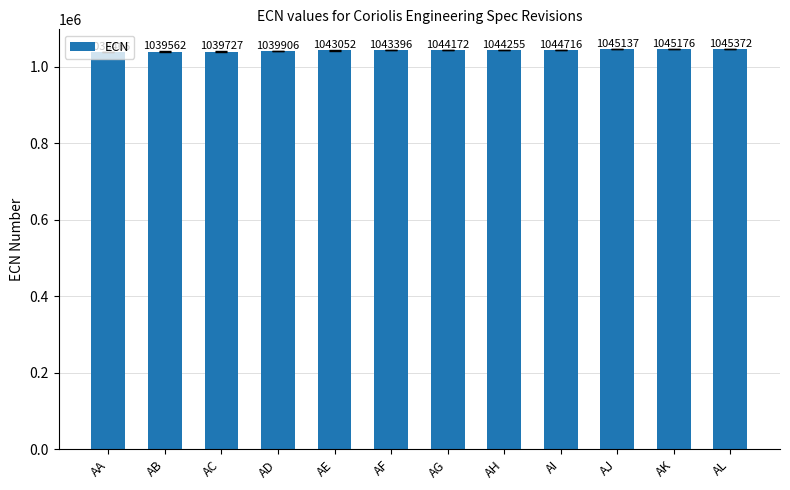

Read the value at AB, to the nearest 10.

1039560